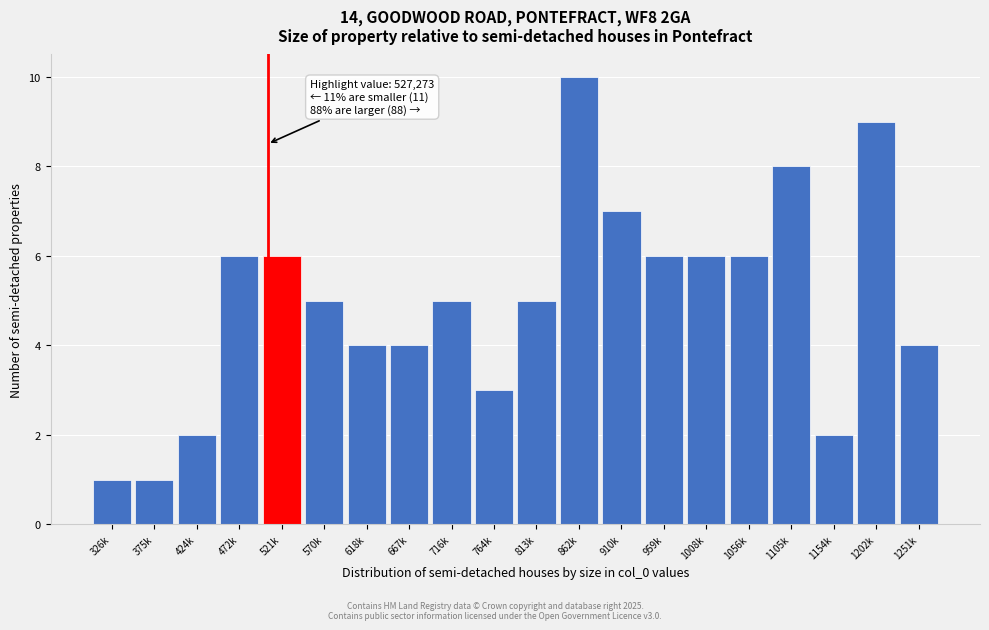

Reading right to left, list all the values displayed in this chart.

1251k=4	1202k=9	1154k=2	1105k=8	1056k=6	1008k=6	959k=6	910k=7	862k=10	813k=5	764k=3	716k=5	667k=4	618k=4	570k=5	521k=6	472k=6	424k=2	375k=1	326k=1